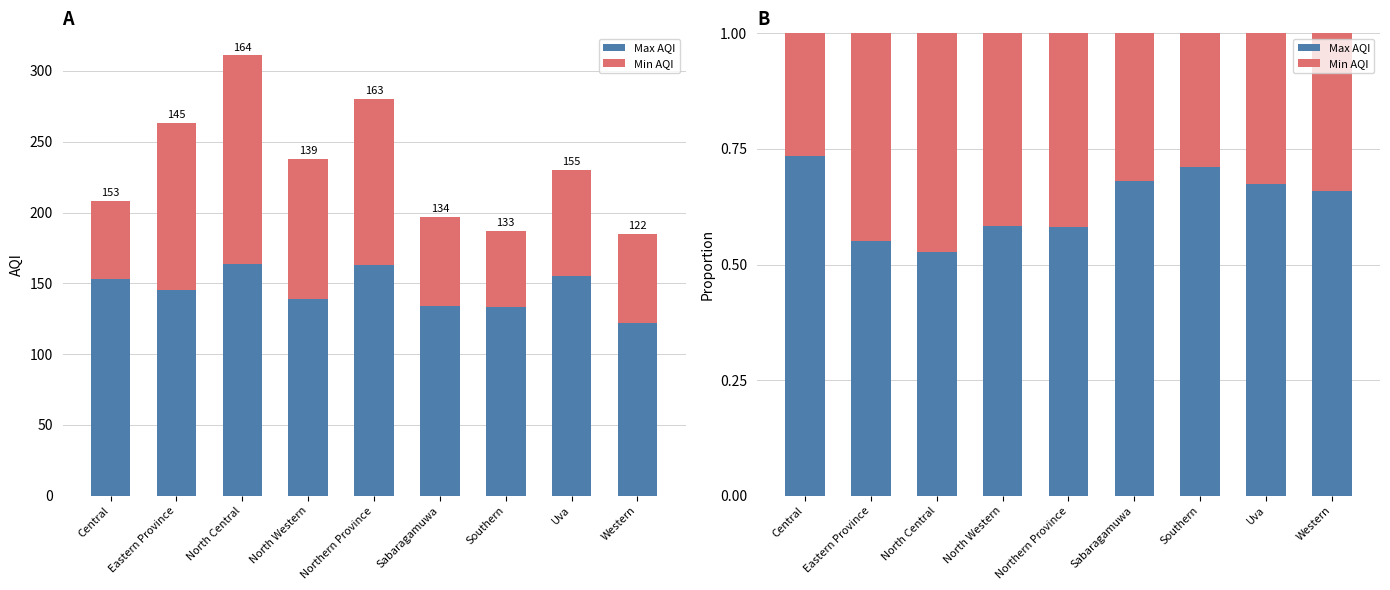

What is the difference between the maximum and minimum values in the Min AQI series?

0.2